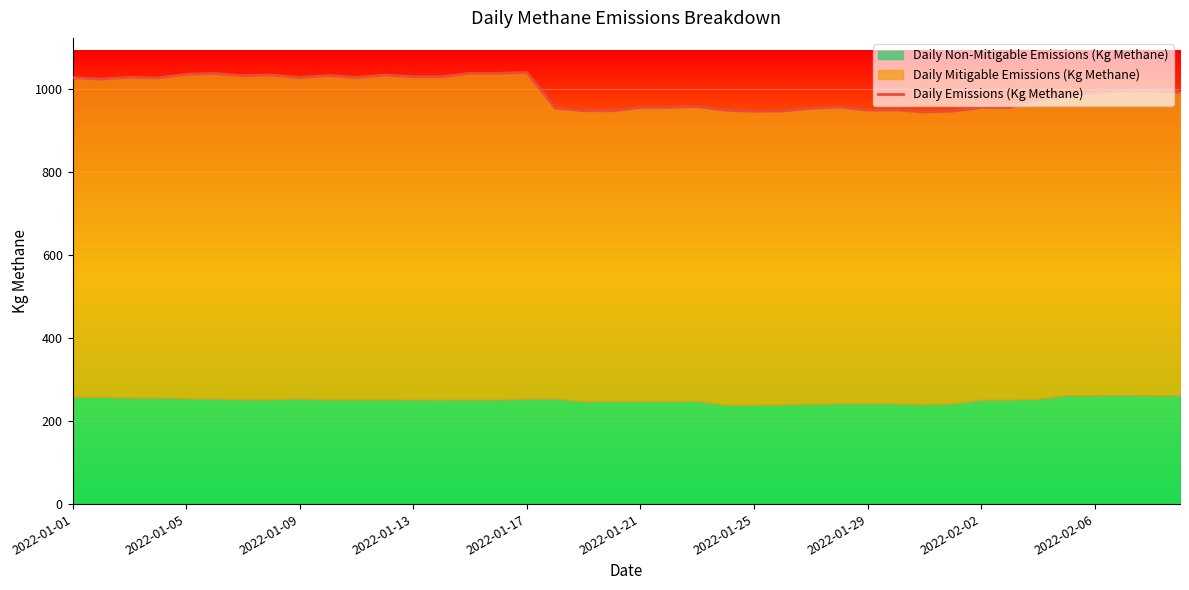

What is the minimum value for Daily Emissions (Kg Methane)?

945.5